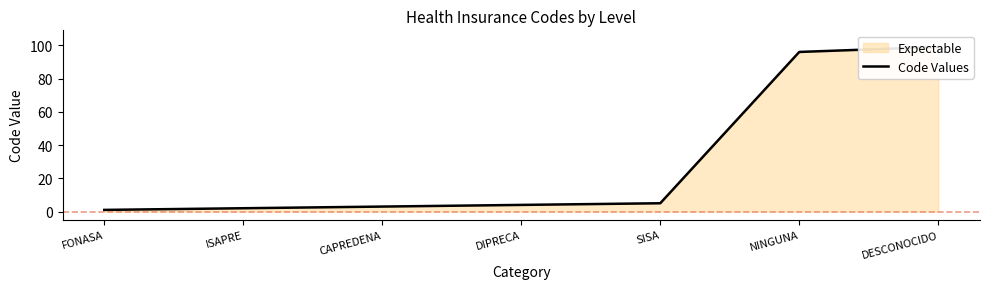

What is the label of the 6th point from the left?

NINGUNA